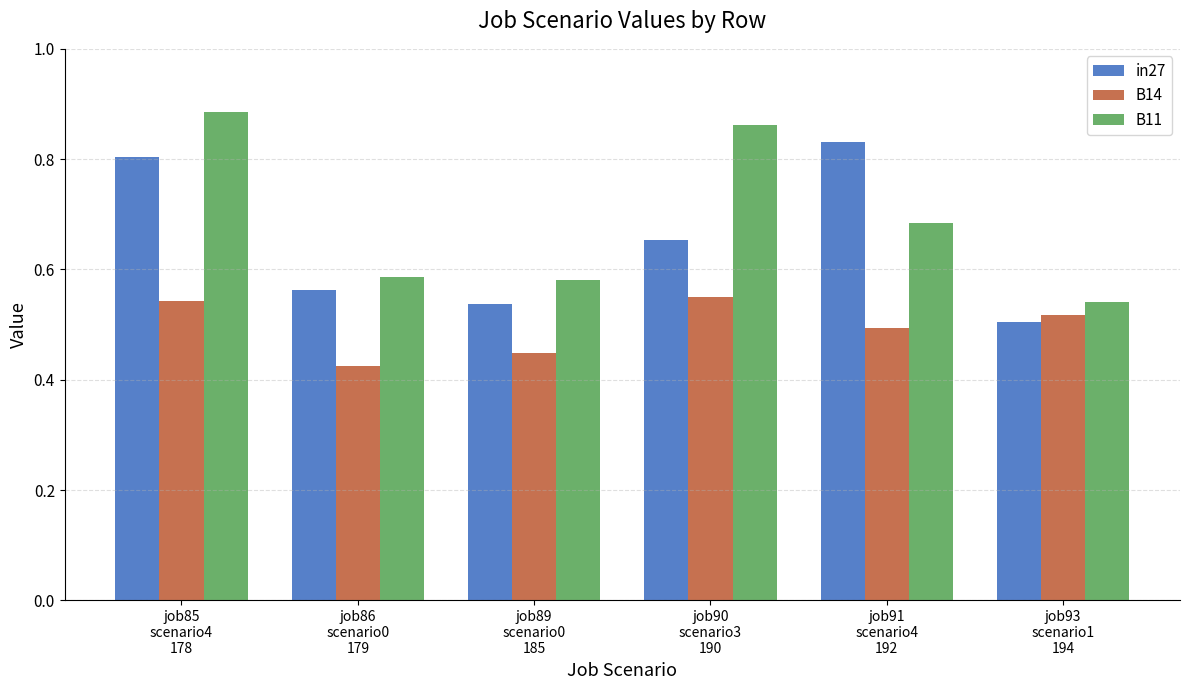

At how many categories does at least one series exceed 0?

6